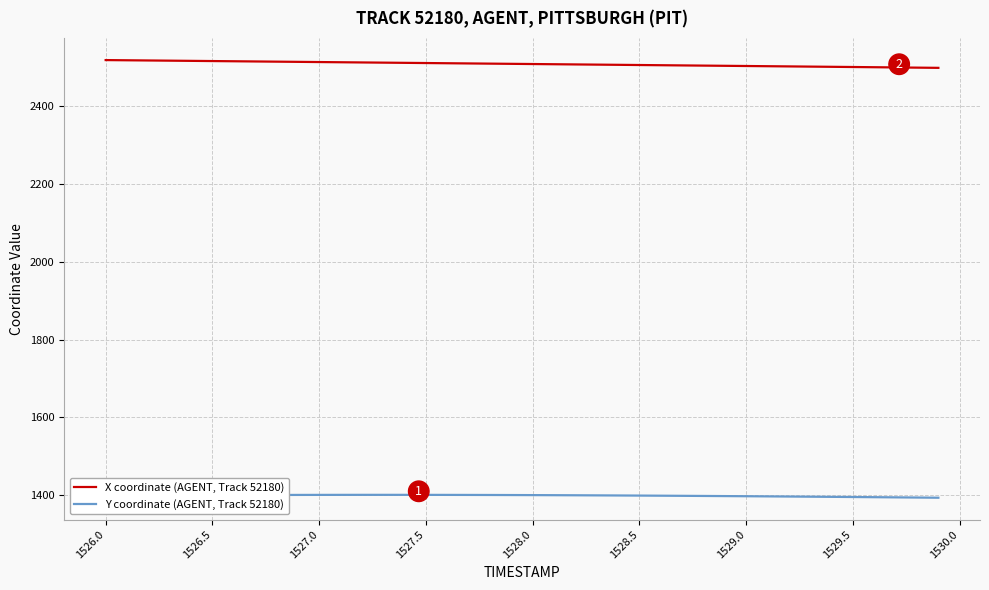

Which series has the largest total across all categories?

X coordinate (AGENT, Track 52180)